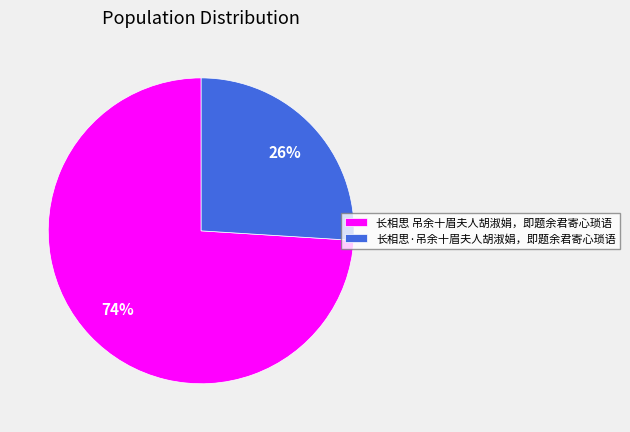

To the nearest percent, what is the combined percentage of 长相思 吊余十眉夫人胡淑娟，即题余君寄心琐语 and 长相思·吊余十眉夫人胡淑娟，即题余君寄心琐语?

100%